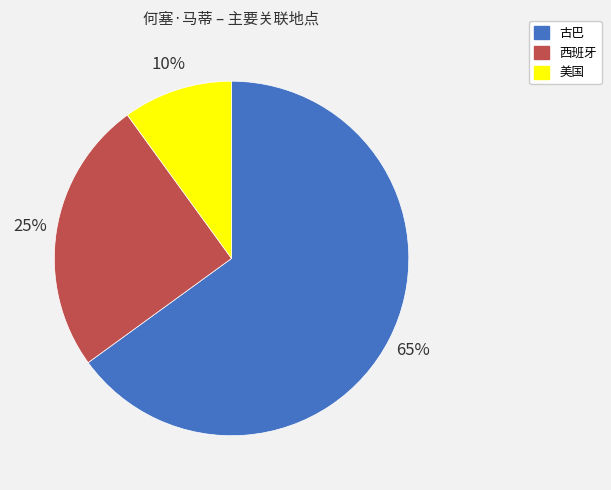

What percentage is the 古巴 slice, to the nearest percent?

65%